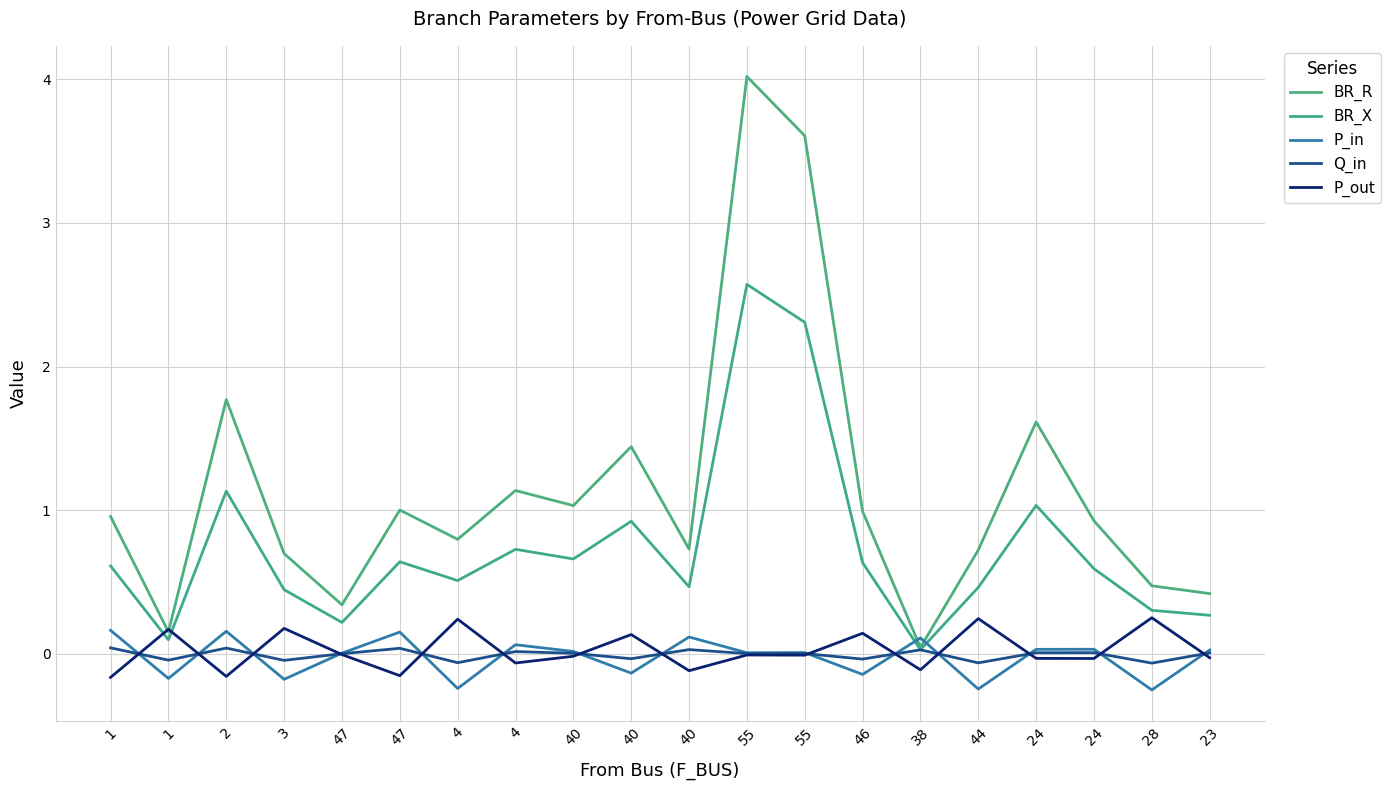

Reading left to right, what are all the values shown in this chart?

BR_R: 1.0	0.2	1.8	0.7	0.3	1.0	0.8	1.1	1.0	1.4	0.7	4.0	3.6	1.0	0.0	0.7	1.6	0.9	0.5	0.4
BR_X: 0.6	0.1	1.1	0.4	0.2	0.6	0.5	0.7	0.7	0.9	0.5	2.6	2.3	0.6	0.0	0.5	1.0	0.6	0.3	0.3
P_in: 0.2	-0.2	0.2	-0.2	0.0	0.2	-0.2	0.1	0.0	-0.1	0.1	0.0	0.0	-0.1	0.1	-0.2	0.0	0.0	-0.3	0.0
Q_in: 0.0	-0.0	0.0	-0.0	0.0	0.0	-0.1	0.0	0.0	-0.0	0.0	0.0	0.0	-0.0	0.0	-0.1	0.0	0.0	-0.1	0.0
P_out: -0.2	0.2	-0.2	0.2	-0.0	-0.2	0.2	-0.1	-0.0	0.1	-0.1	-0.0	-0.0	0.1	-0.1	0.2	-0.0	-0.0	0.3	-0.0